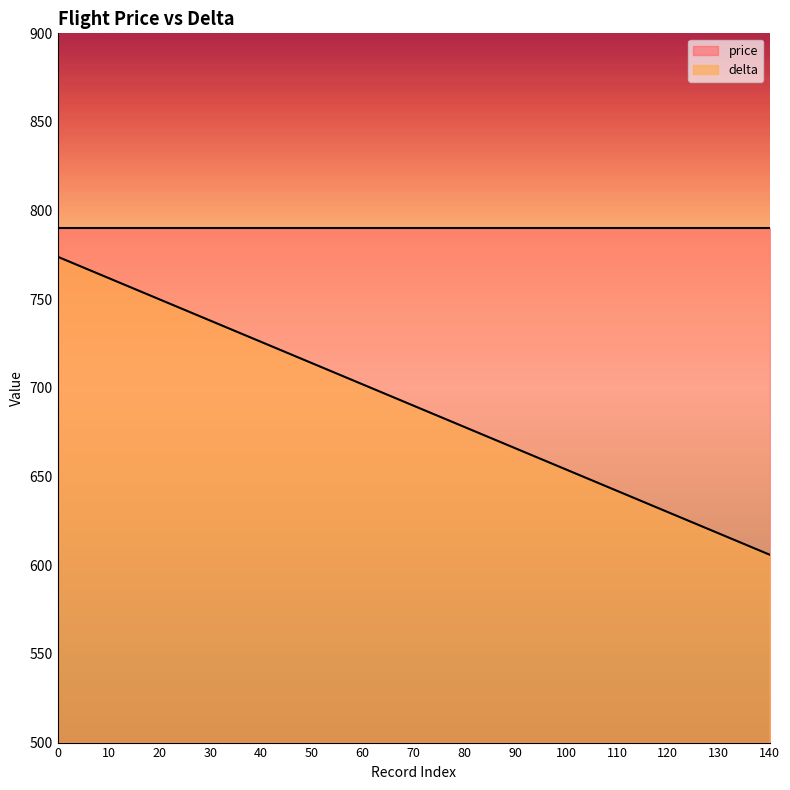

How many data points does each series have?

15